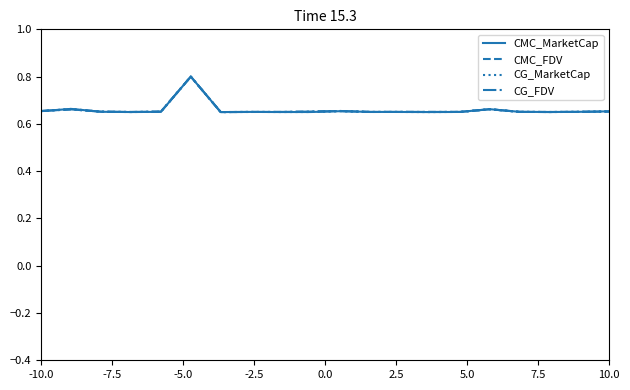

Is this an area chart (filled region under the line)?

No